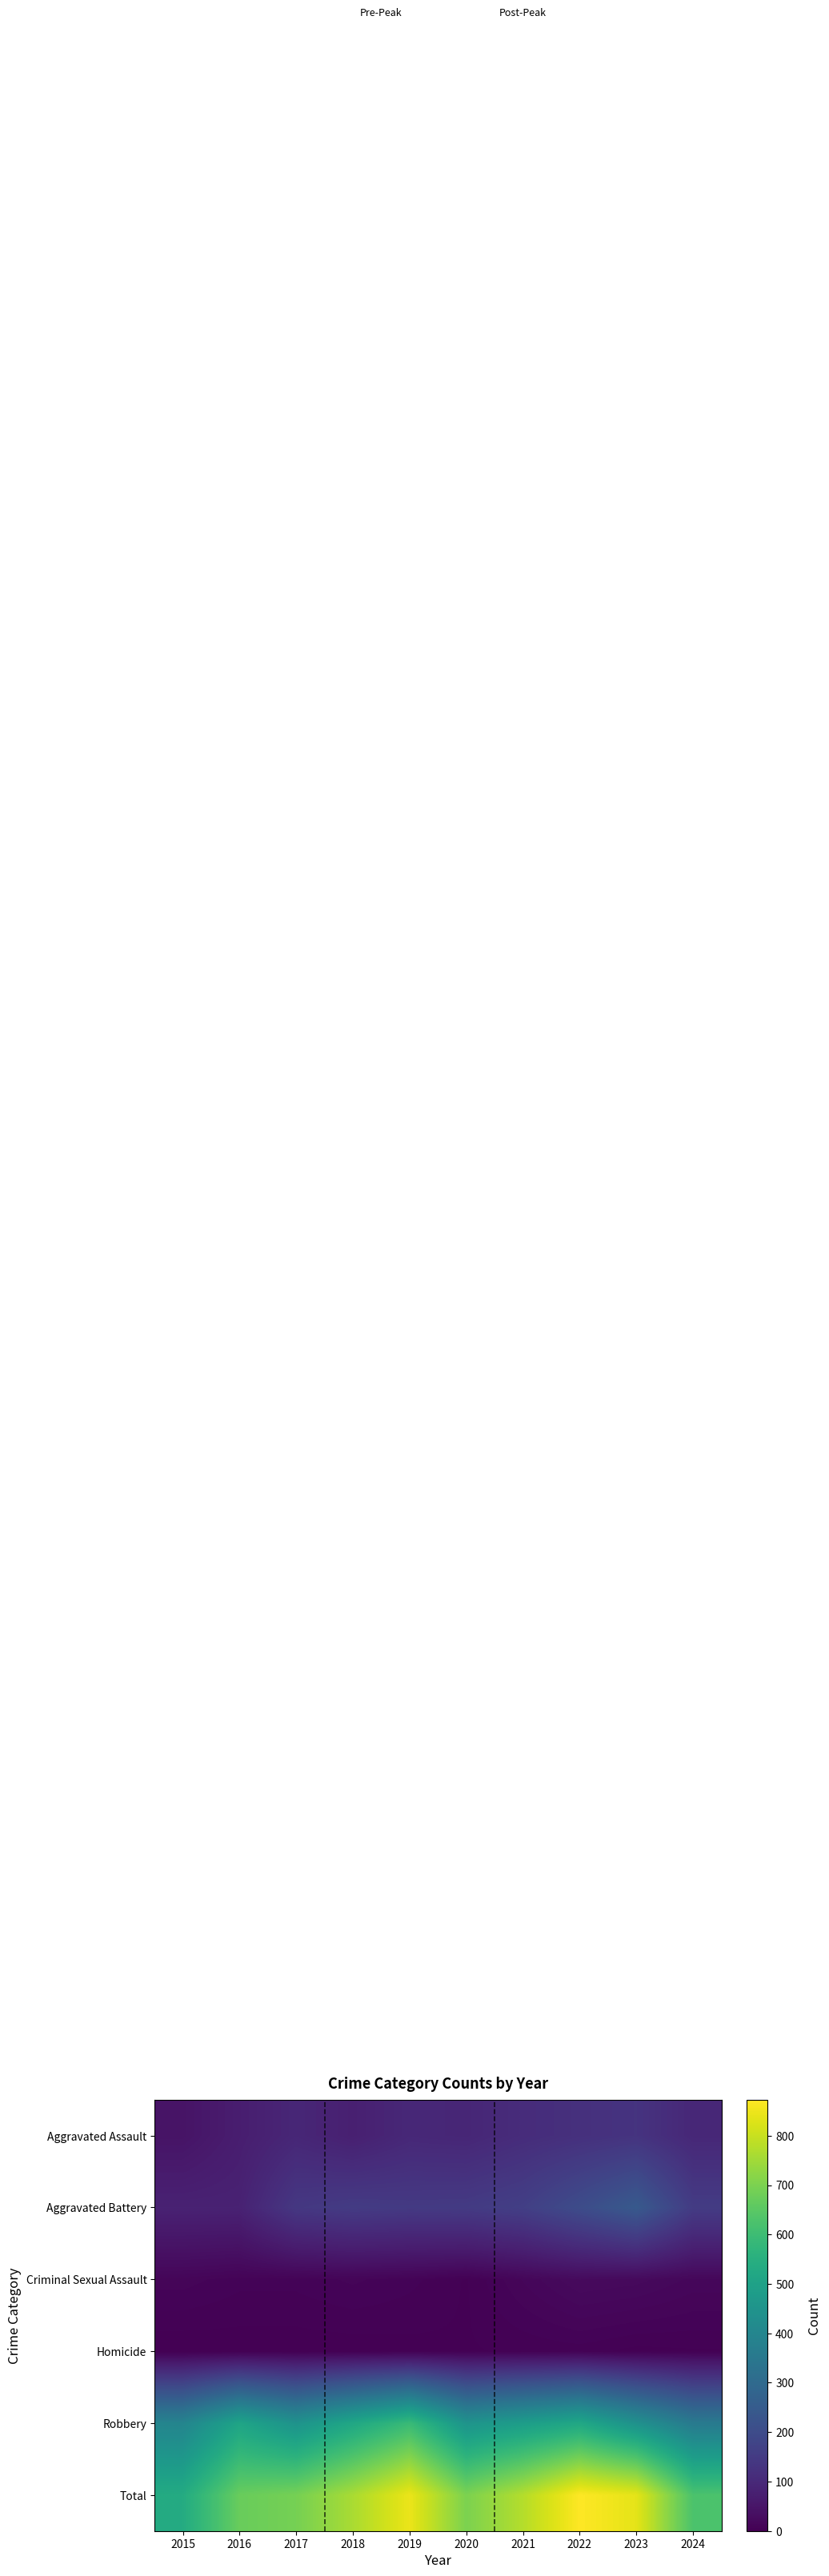

What is the maximum value shown in the chart?

873